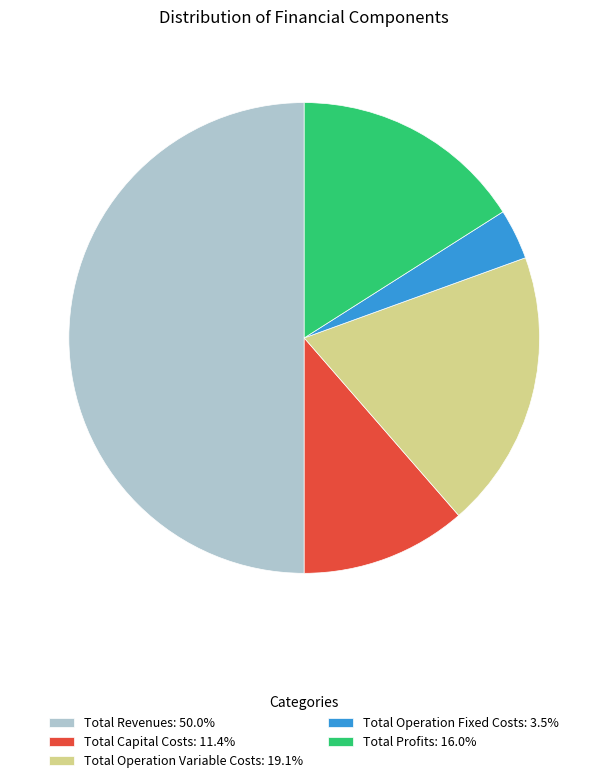

The Total Profits slice represents 29% of the pie. True or false?

False